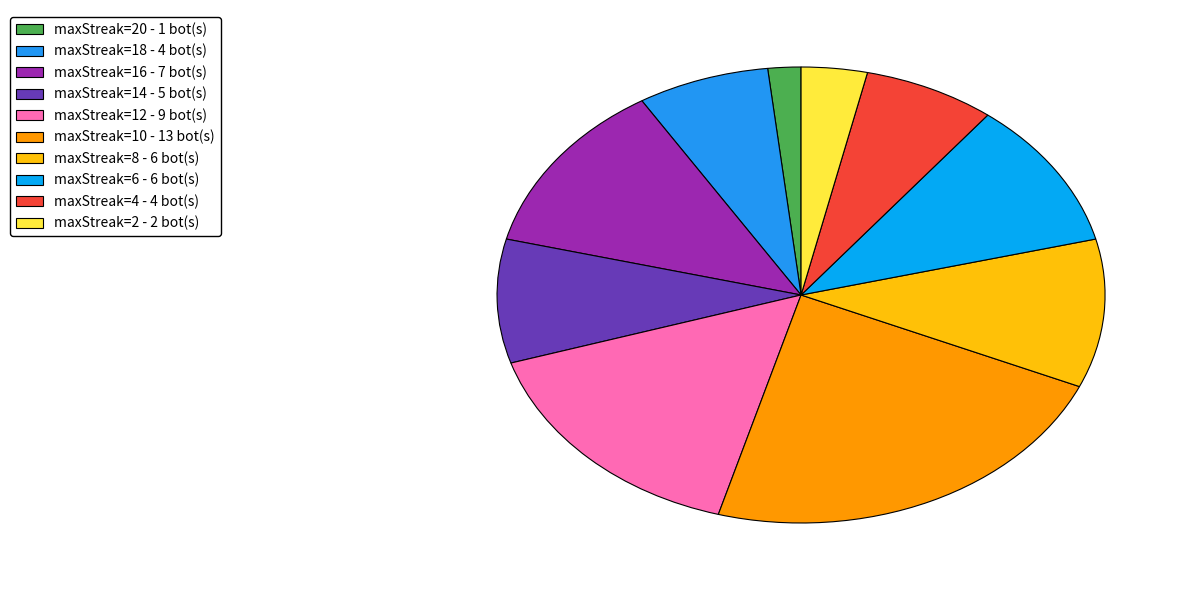

What is the largest slice in the pie chart?

maxStreak=10 - 13 bot(s)